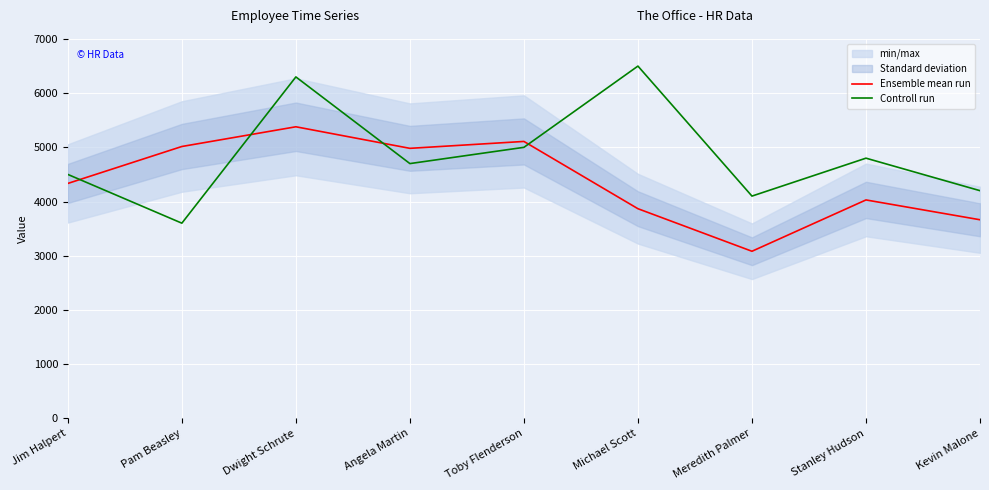

At which category is the sum across all series the highest?

Dwight Schrute